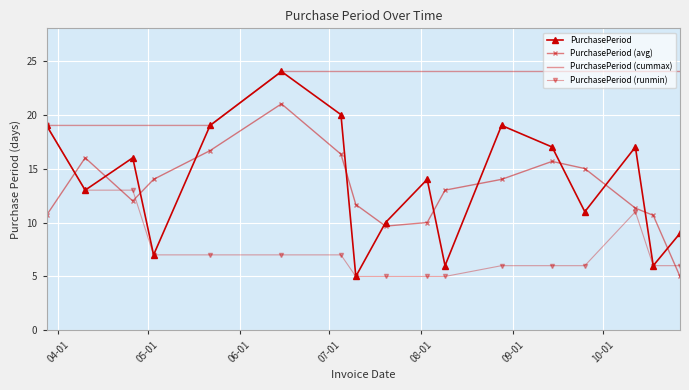

Which series has the largest range (max minus min)?

PurchasePeriod